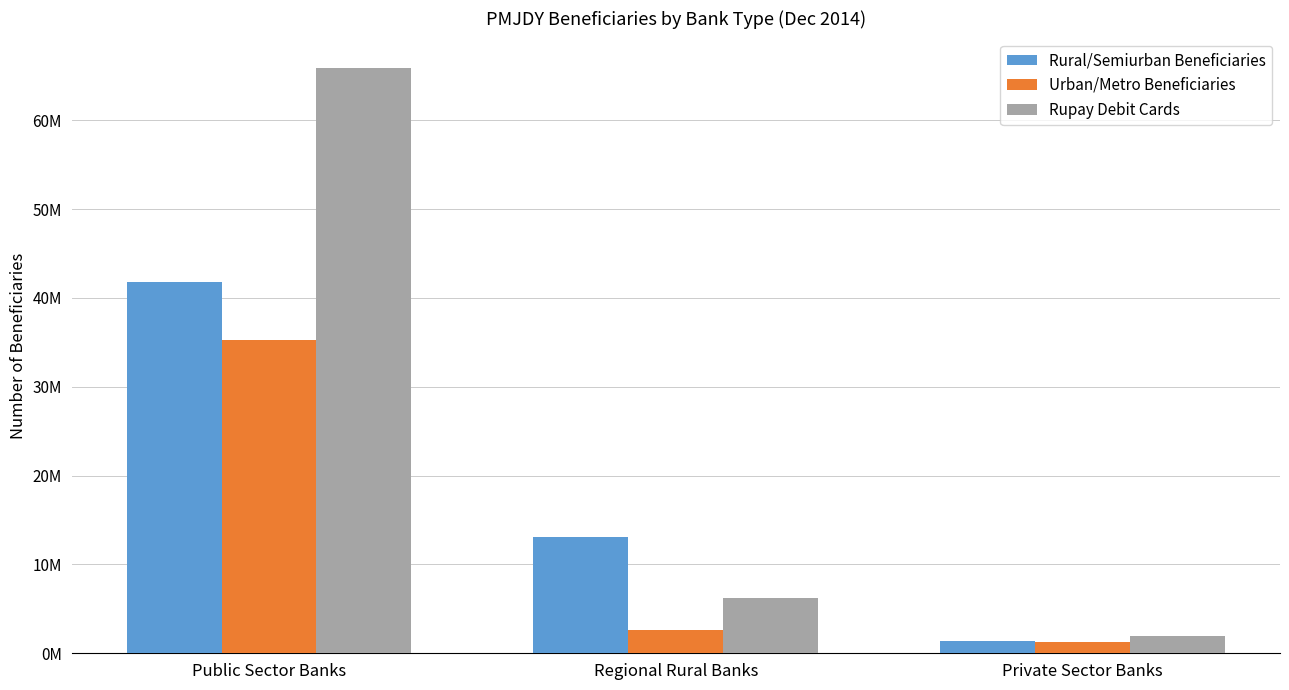

Which has a higher value, Regional Rural Banks or Private Sector Banks?

Regional Rural Banks